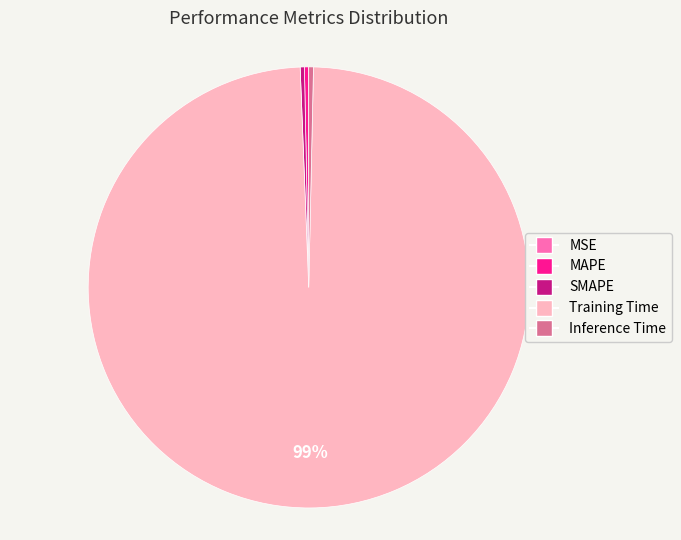

To the nearest percent, what is the average slice percentage?

20%